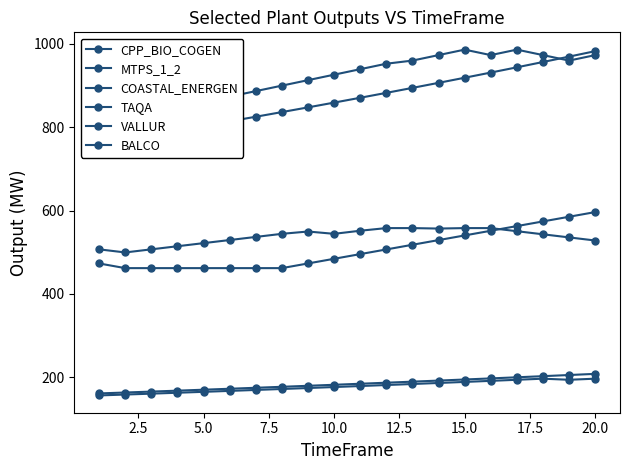

Reading left to right, list all the values displayed in this chart.

CPP_BIO_COGEN: 833.9	820.7	833.9	847.0	860.2	873.3	886.5	899.6	912.8	925.9	939.1	952.2	959.7	972.9	986.0	972.9	986.0	972.9	959.7	972.9
MTPS_1_2: 473.2	462.0	462.0	462.0	462.0	462.0	462.0	462.0	473.2	484.4	495.6	506.8	518.0	529.2	540.4	551.6	562.8	574.0	585.2	596.4
COASTAL_ENERGEN: 507.0	499.6	507.0	514.5	521.9	529.4	536.8	544.2	549.8	544.2	551.7	558.0	558.0	556.9	558.0	558.0	550.6	543.1	535.7	528.2
TAQA: 161.5	163.7	165.9	168.1	170.4	172.7	175.1	177.4	179.8	182.2	184.7	187.2	189.7	192.3	194.9	197.5	200.2	202.9	205.7	208.4
VALLUR: 761.2	771.5	781.9	792.5	803.2	814.0	825.0	836.2	847.5	858.9	870.5	882.3	894.2	906.3	918.6	931.0	943.6	956.3	969.2	982.3
BALCO: 156.7	158.8	161.0	163.1	165.3	167.6	169.8	172.1	174.5	176.8	179.2	181.6	184.1	186.6	189.1	191.7	194.2	196.9	194.2	196.9